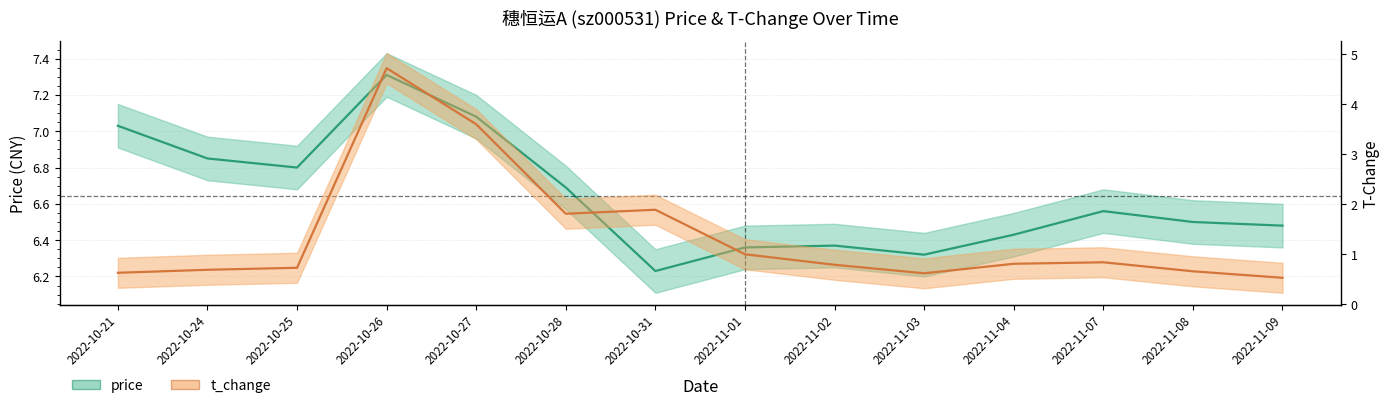

Rank the series by their maximum value, from highest to lowest.

price, t_change